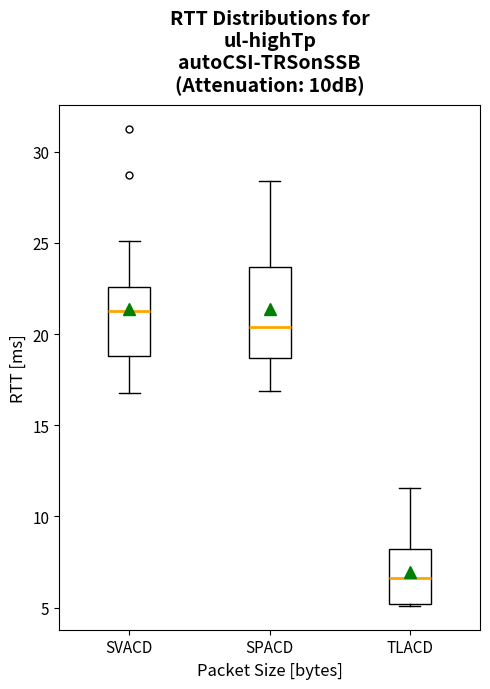

Which box's median line is the highest?

SVACD